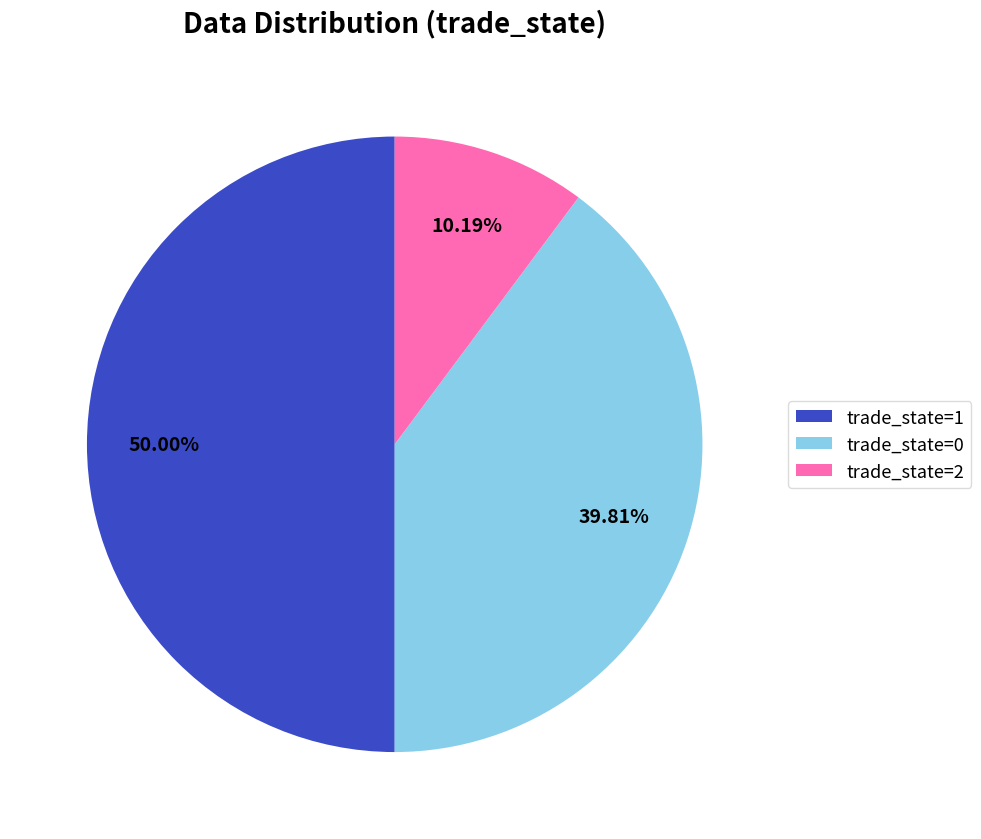

Does trade_state=2 represent more than half of the total?

No